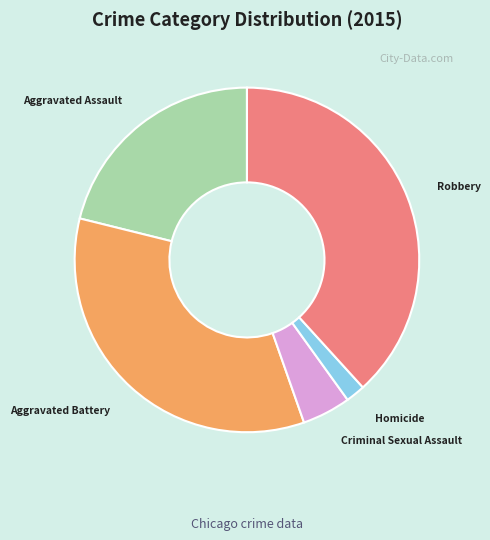

Which category has the smallest portion of the pie?

Homicide